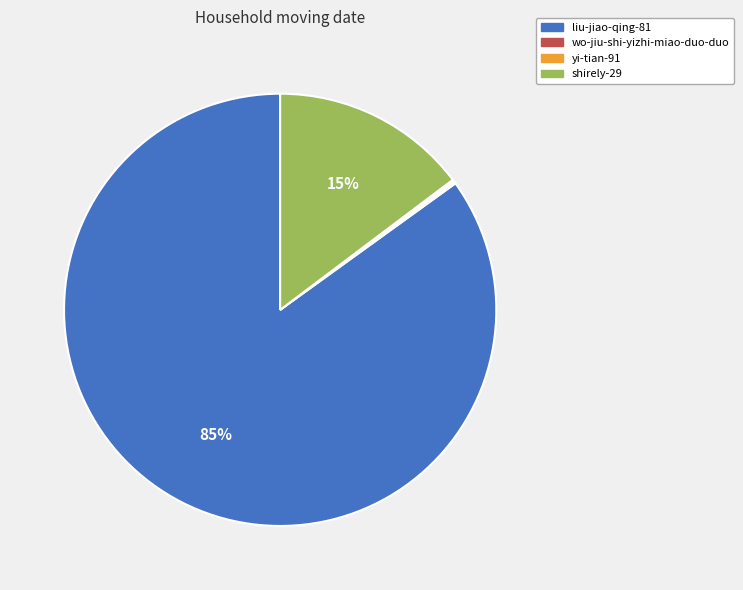

To the nearest percent, what is the average slice percentage?

25%